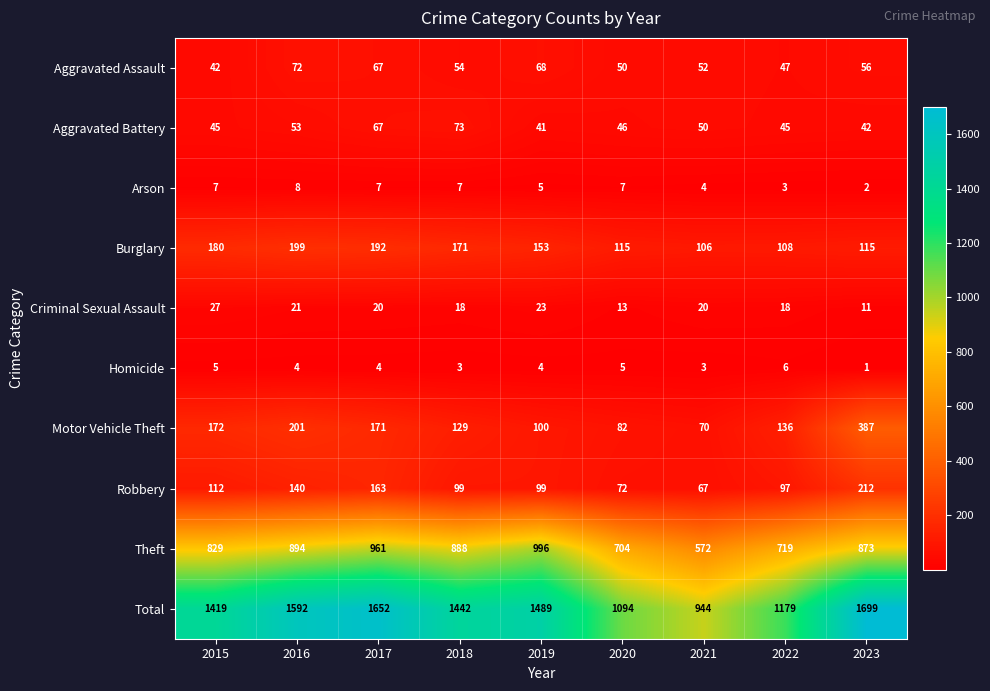

Which category has the lowest value across all series?

2023